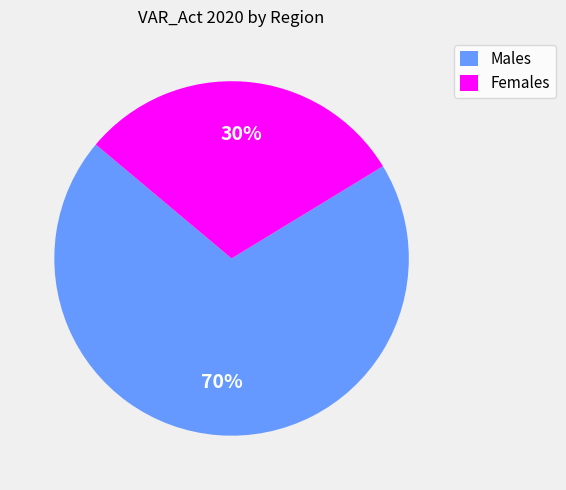

What percentage is the Males slice, to the nearest percent?

70%